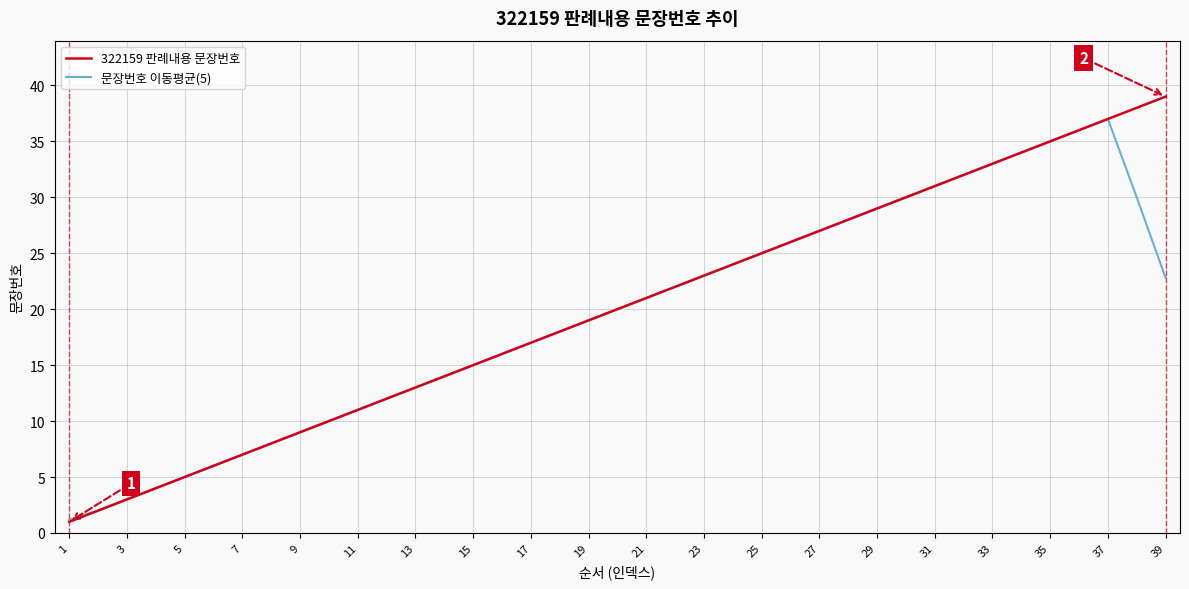

What is the maximum value shown in the chart?

39.0